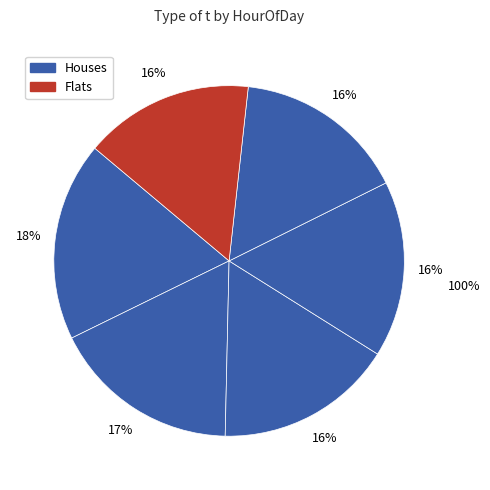

Approximately how many times larger is the value at 22 compared to 23?

1.0